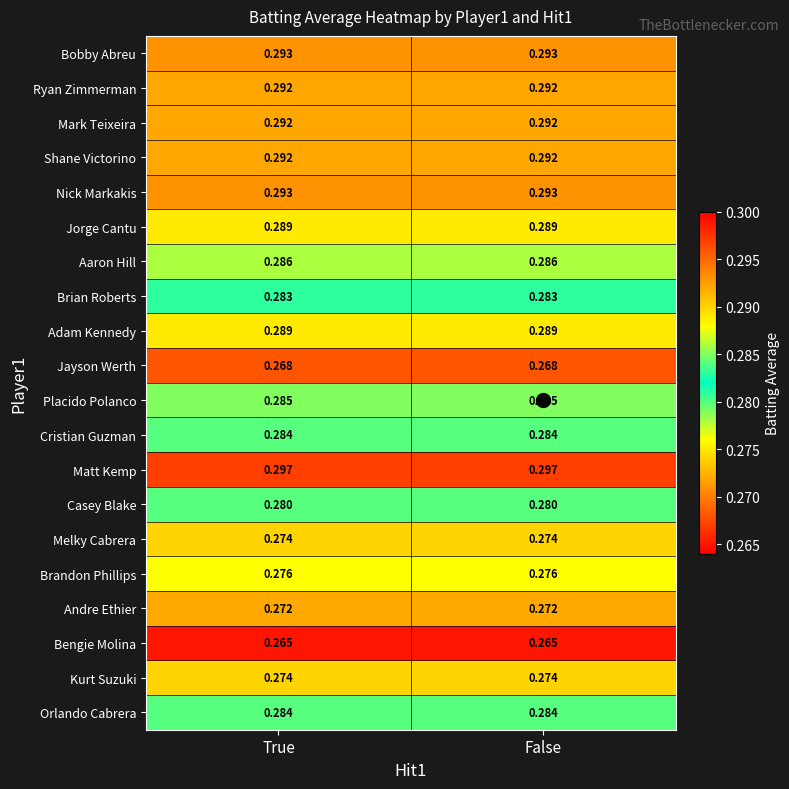

Is the value of Jayson Werth at True greater than the value of Andre Ethier at True?

No